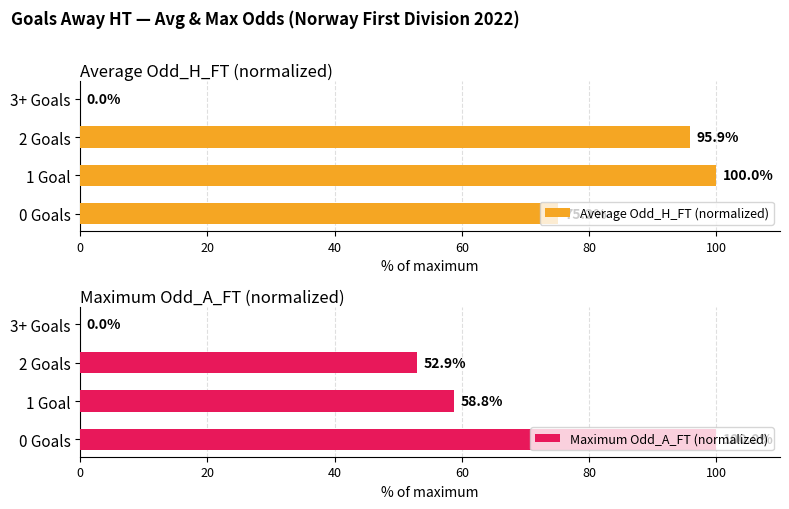

What is the value of the Maximum Odd_A_FT (normalized) bar at the 1st from the left?

100.0